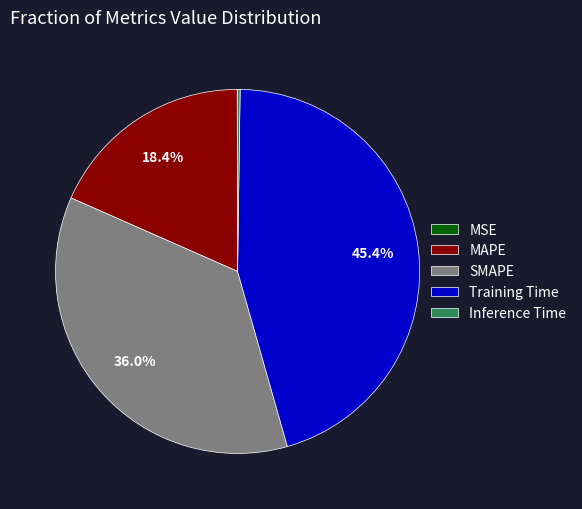

Approximately how many times larger is the value at Training Time compared to SMAPE?

1.3